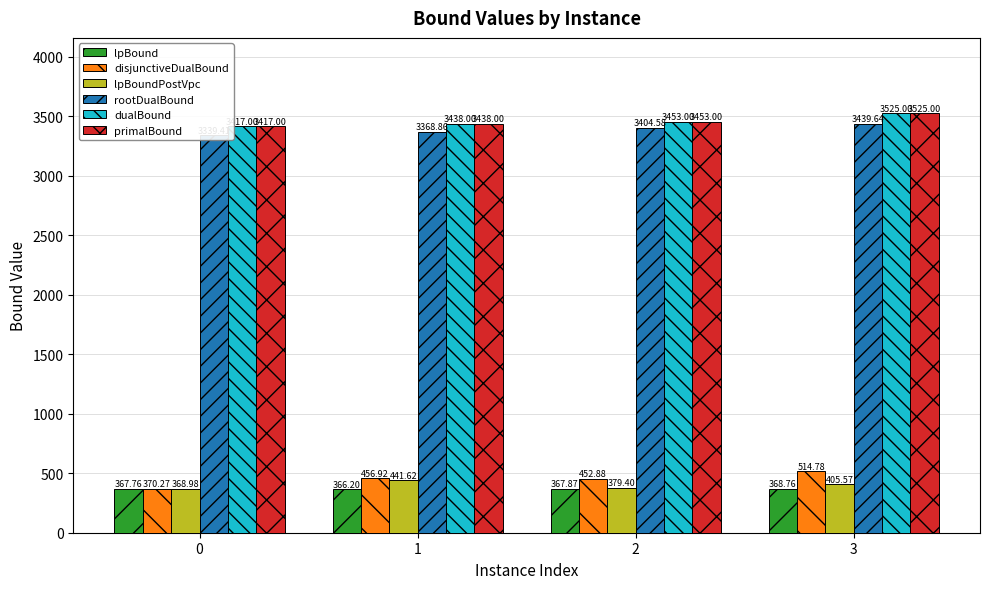

At how many categories does at least one series exceed 1671?

4